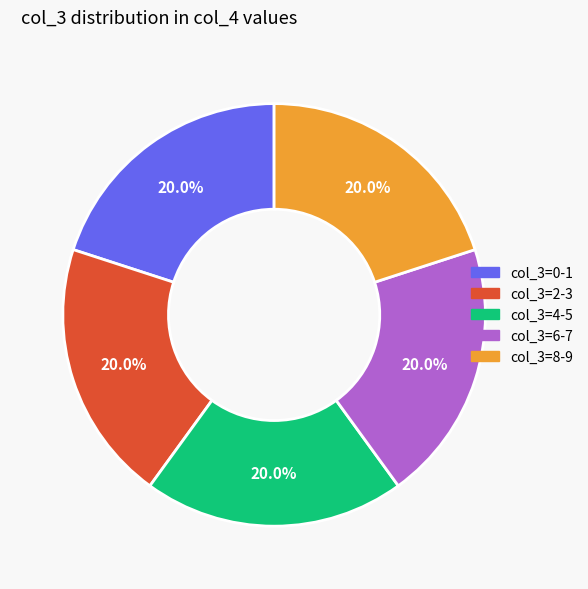

Is there any slice that represents more than half of the pie?

No